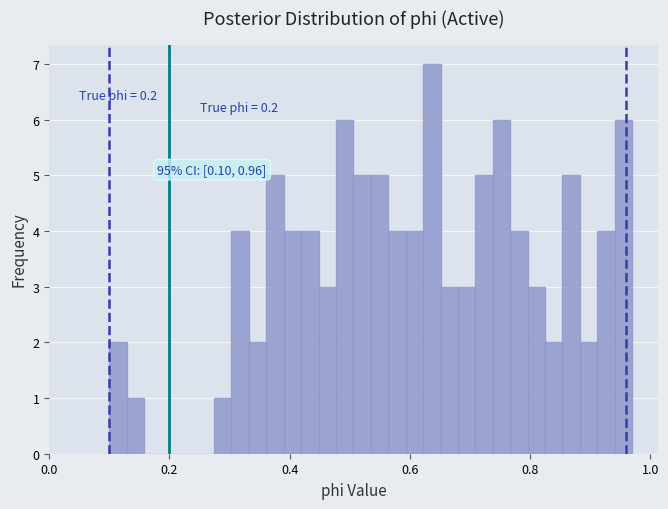

Read against the x-axis, roughly where is the centre of the tallest bar?

0.64